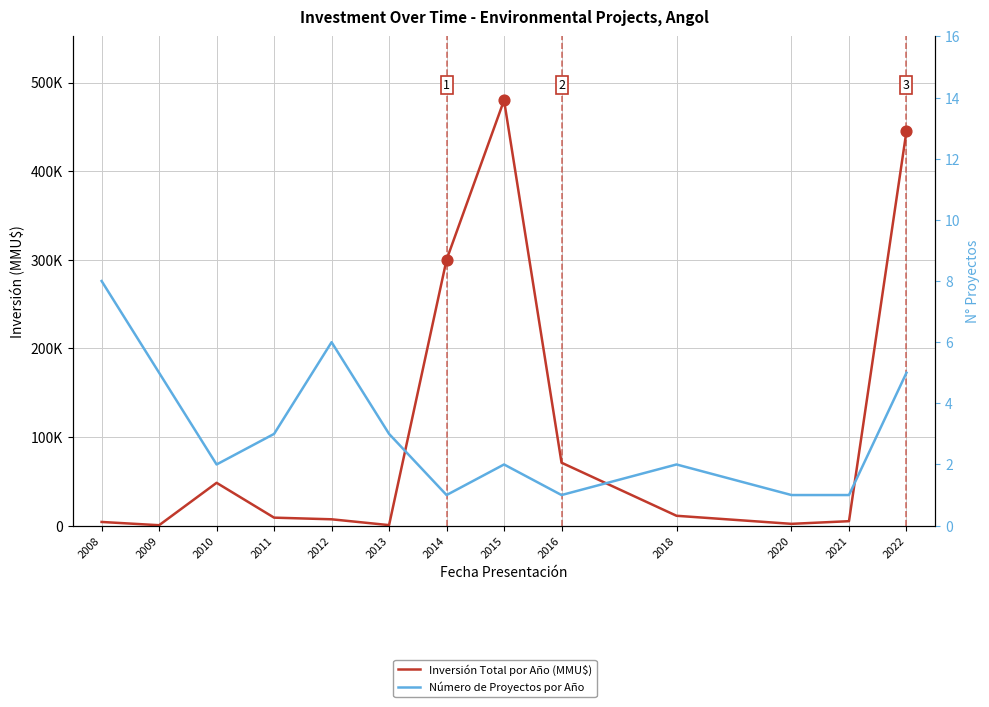

Which series has the widest spread of Y values?

Inversión Total por Año (MMU$)